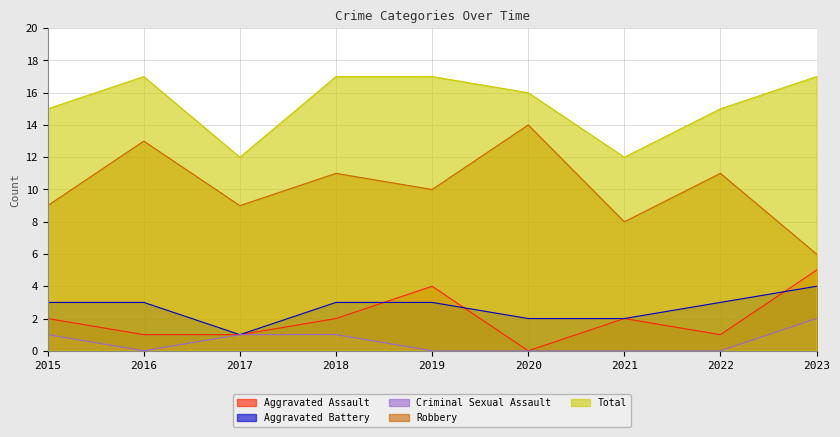

Which category has the highest value across all series?

2016